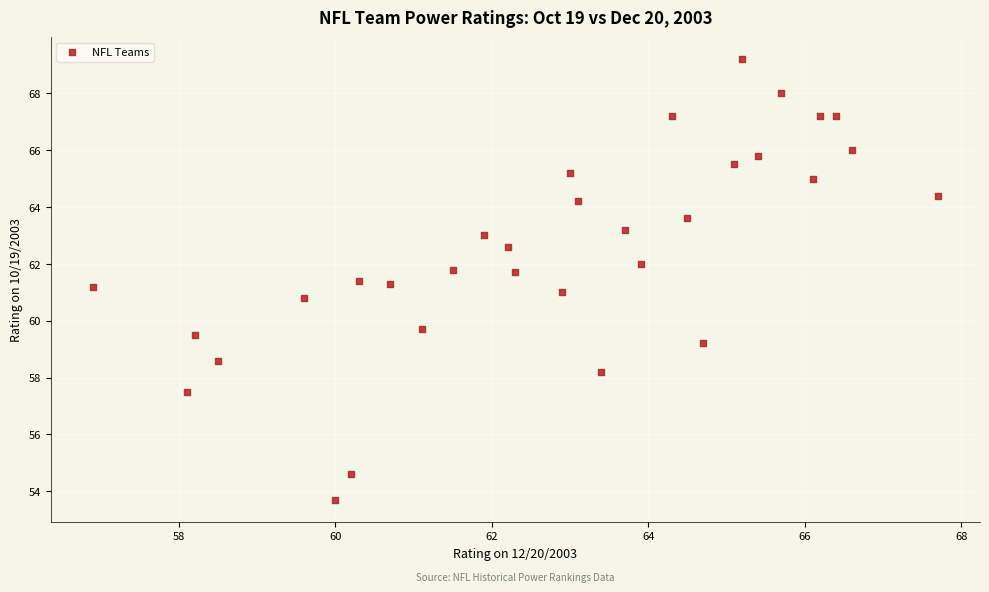

What is the range of Y values (max minus min)?

15.5